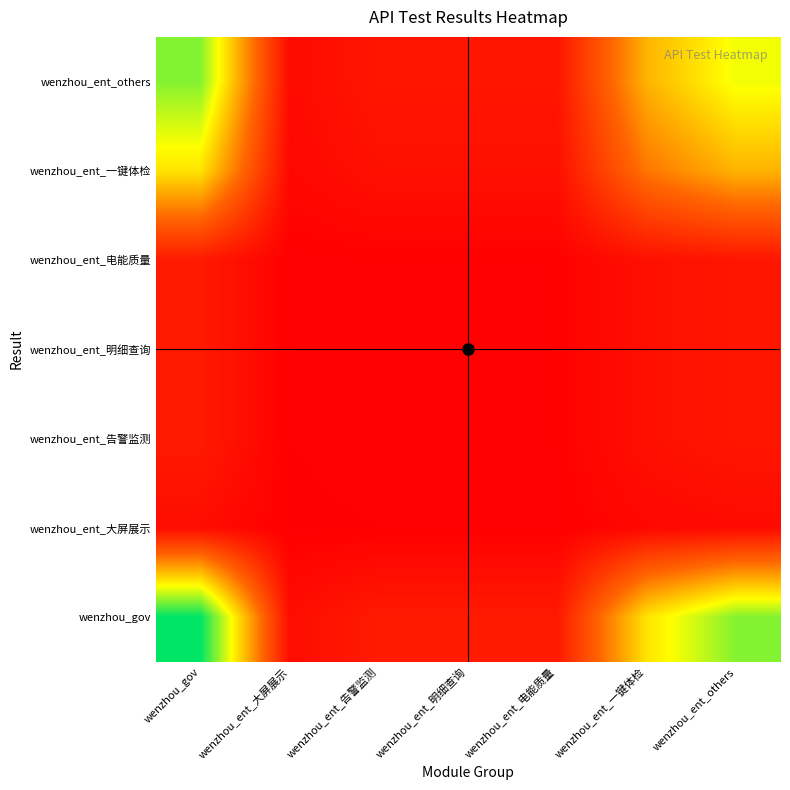

Reading left to right, transcribe all the data shown in this chart.

wenzhou_ent_others: wenzhou_gov=0.8	wenzhou_ent_大屏展示=0.0	wenzhou_ent_告警监测=0.1	wenzhou_ent_明细查询=0.1	wenzhou_ent_电能质量=0.1	wenzhou_ent_一键体检=0.5	wenzhou_ent_others=0.7
wenzhou_ent_一键体检: wenzhou_gov=0.6	wenzhou_ent_大屏展示=0.0	wenzhou_ent_告警监测=0.1	wenzhou_ent_明细查询=0.1	wenzhou_ent_电能质量=0.1	wenzhou_ent_一键体检=0.4	wenzhou_ent_others=0.5
wenzhou_ent_电能质量: wenzhou_gov=0.1	wenzhou_ent_大屏展示=0.0	wenzhou_ent_告警监测=0.0	wenzhou_ent_明细查询=0.0	wenzhou_ent_电能质量=0.0	wenzhou_ent_一键体检=0.1	wenzhou_ent_others=0.1
wenzhou_ent_明细查询: wenzhou_gov=0.1	wenzhou_ent_大屏展示=0.0	wenzhou_ent_告警监测=0.0	wenzhou_ent_明细查询=0.0	wenzhou_ent_电能质量=0.0	wenzhou_ent_一键体检=0.1	wenzhou_ent_others=0.1
wenzhou_ent_告警监测: wenzhou_gov=0.1	wenzhou_ent_大屏展示=0.0	wenzhou_ent_告警监测=0.0	wenzhou_ent_明细查询=0.0	wenzhou_ent_电能质量=0.0	wenzhou_ent_一键体检=0.1	wenzhou_ent_others=0.1
wenzhou_ent_大屏展示: wenzhou_gov=0.0	wenzhou_ent_大屏展示=0.0	wenzhou_ent_告警监测=0.0	wenzhou_ent_明细查询=0.0	wenzhou_ent_电能质量=0.0	wenzhou_ent_一键体检=0.0	wenzhou_ent_others=0.0
wenzhou_gov: wenzhou_gov=1.0	wenzhou_ent_大屏展示=0.0	wenzhou_ent_告警监测=0.1	wenzhou_ent_明细查询=0.1	wenzhou_ent_电能质量=0.1	wenzhou_ent_一键体检=0.6	wenzhou_ent_others=0.8